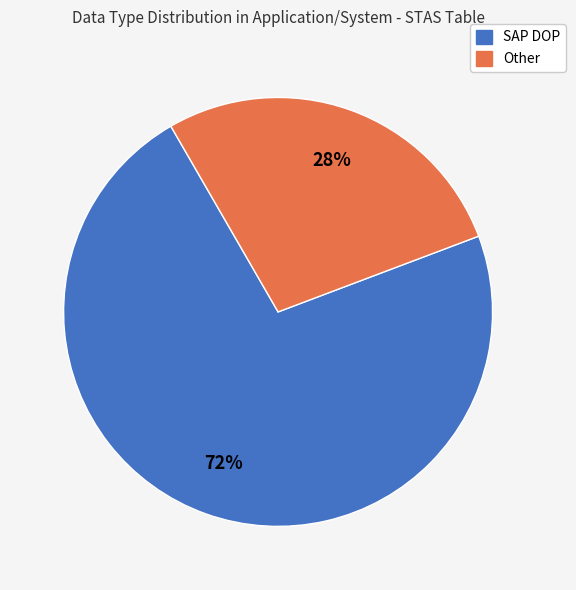

Combined, do Other and SAP DOP account for over 50%?

Yes